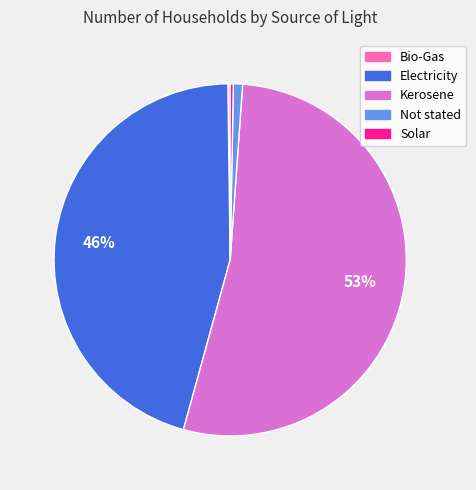

Which has a higher value, Kerosene or Solar?

Kerosene